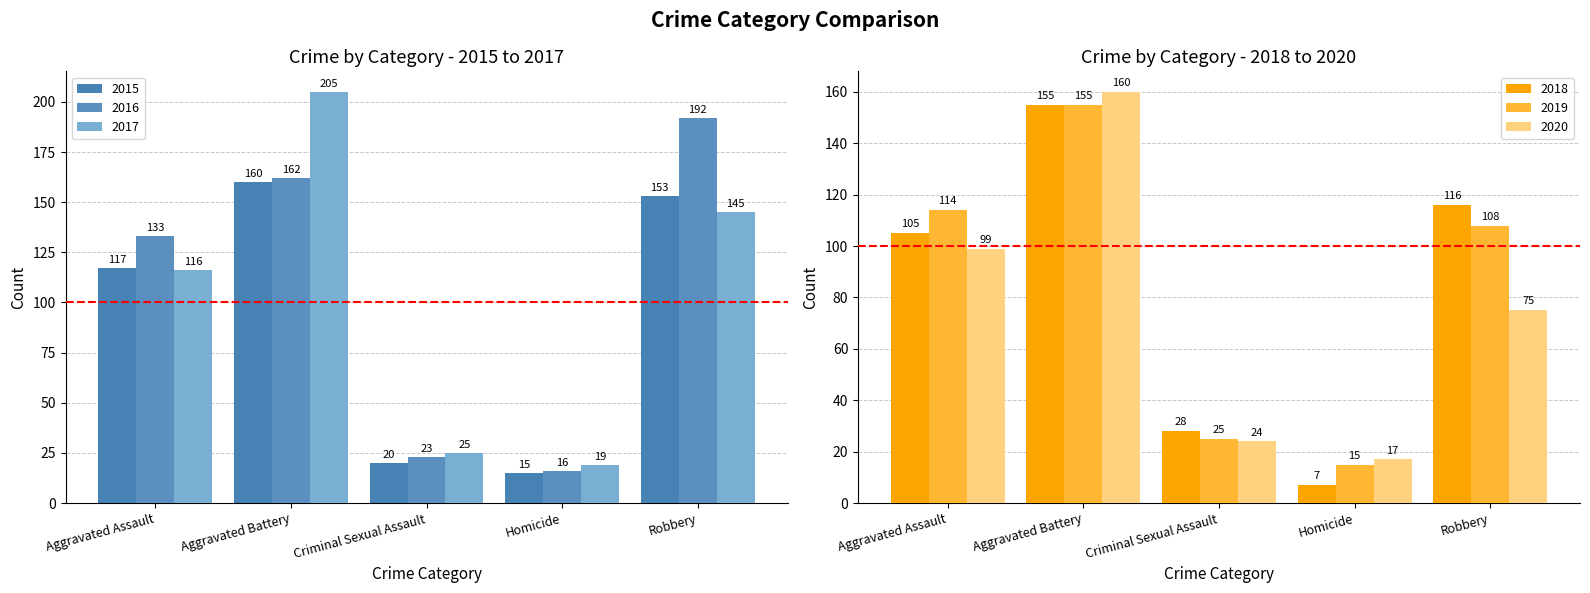

What is the sum of all 2019 values?

417